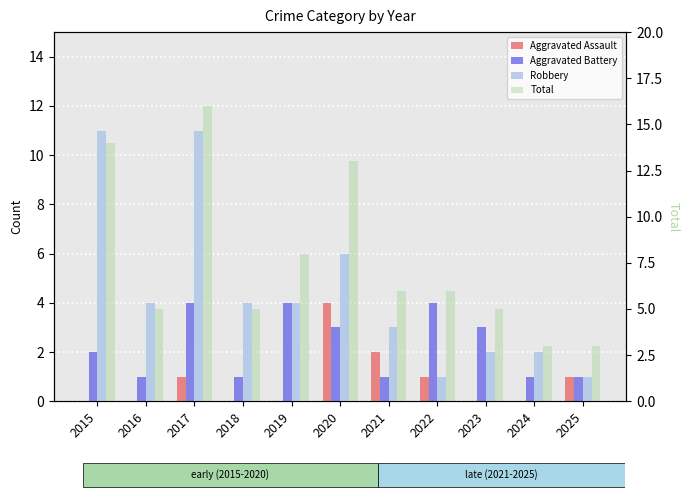

Between 2025 and 2018, which is larger?

2025